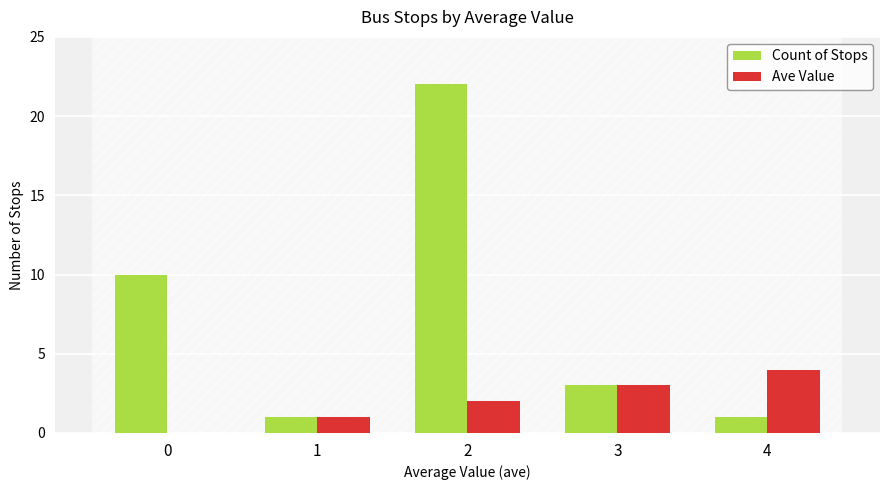

Is it true that Count of Stops equals 37 at 2?

False